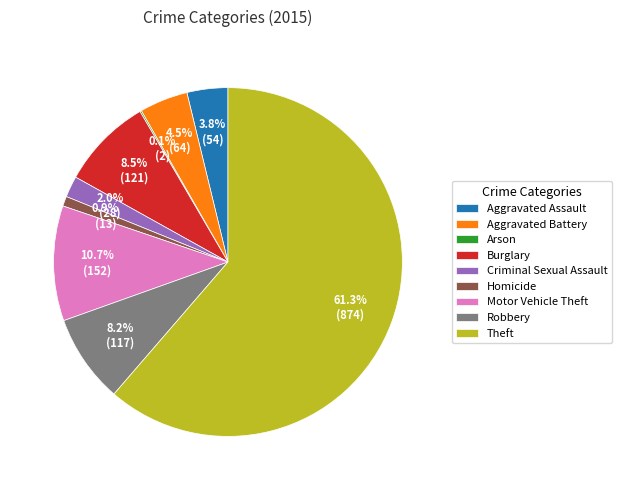

What percentage is the Aggravated Assault slice, to the nearest percent?

4%